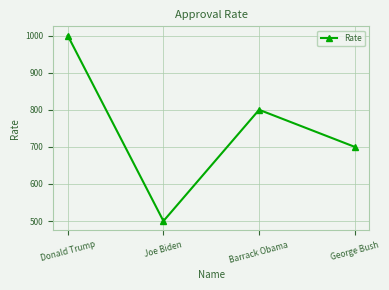

Reading left to right, list all the values displayed in this chart.

1000	500	800	700